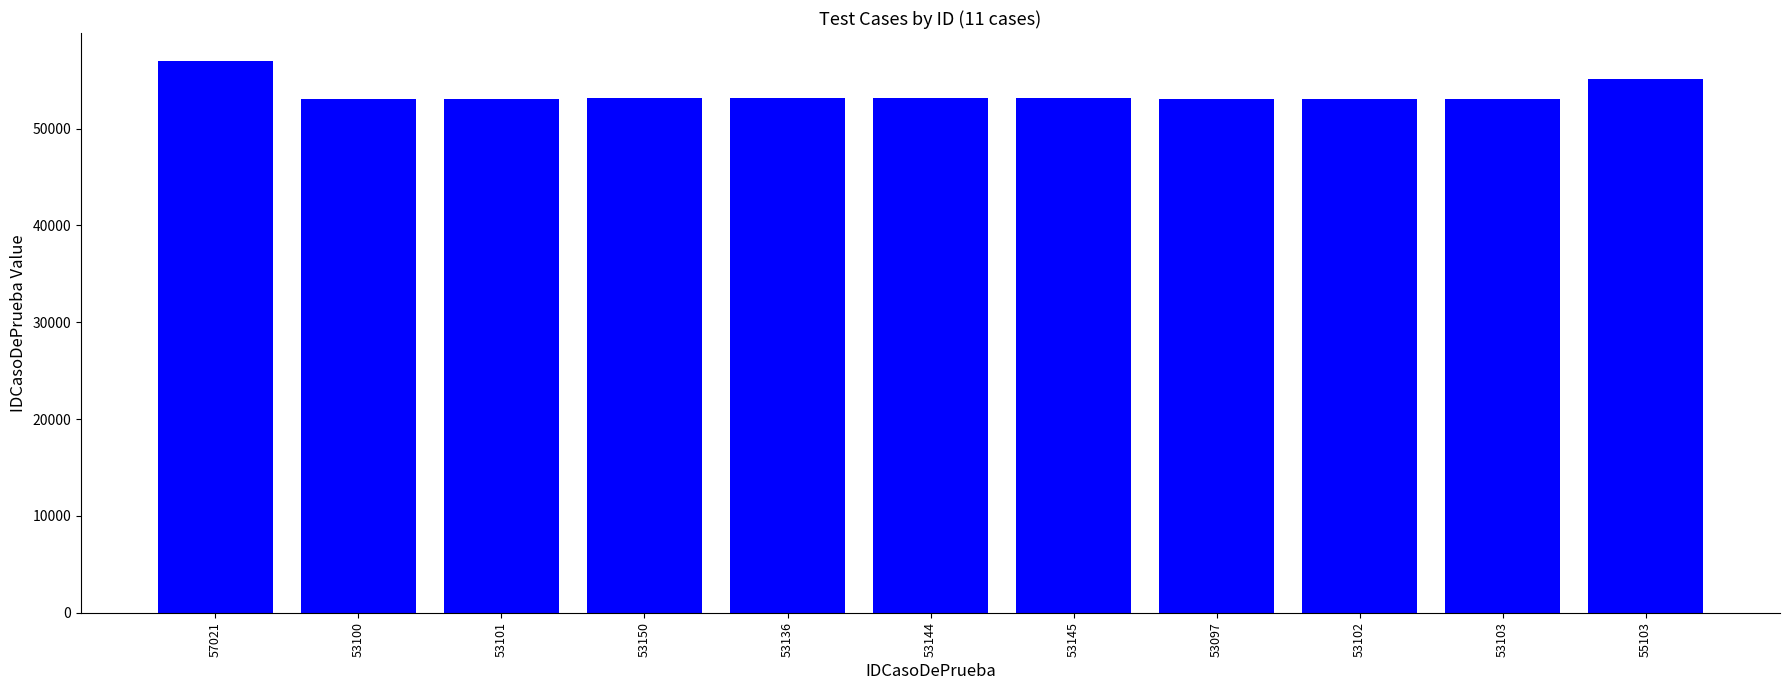

True or false: the data shows 53100 at 53100.

True